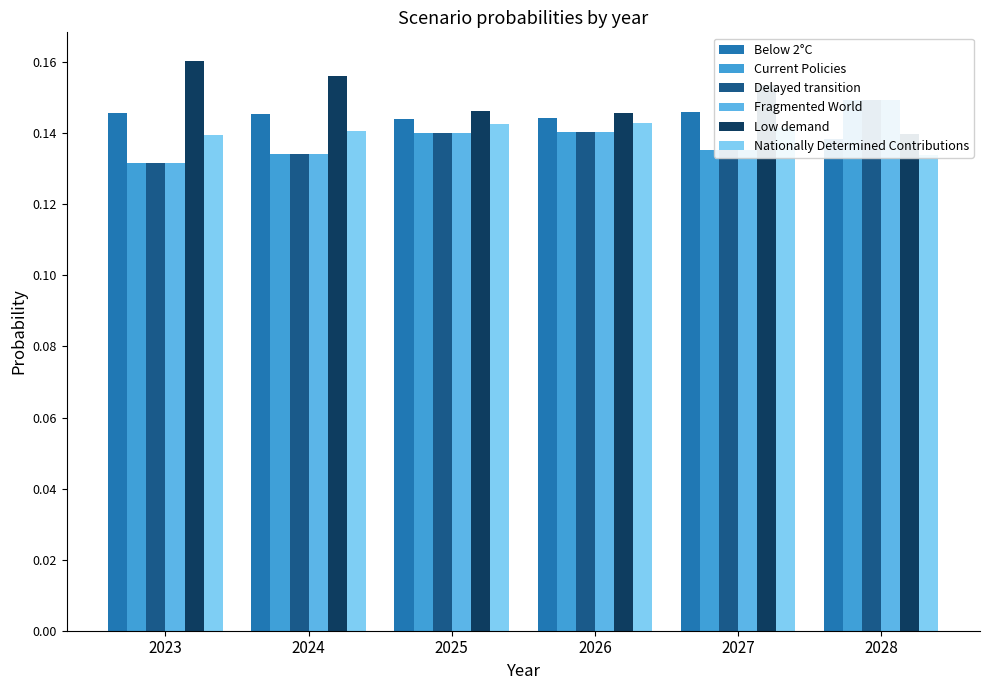

Is the value of Nationally Determined Contributions at 2028 greater than the value of Fragmented World at 2028?

No